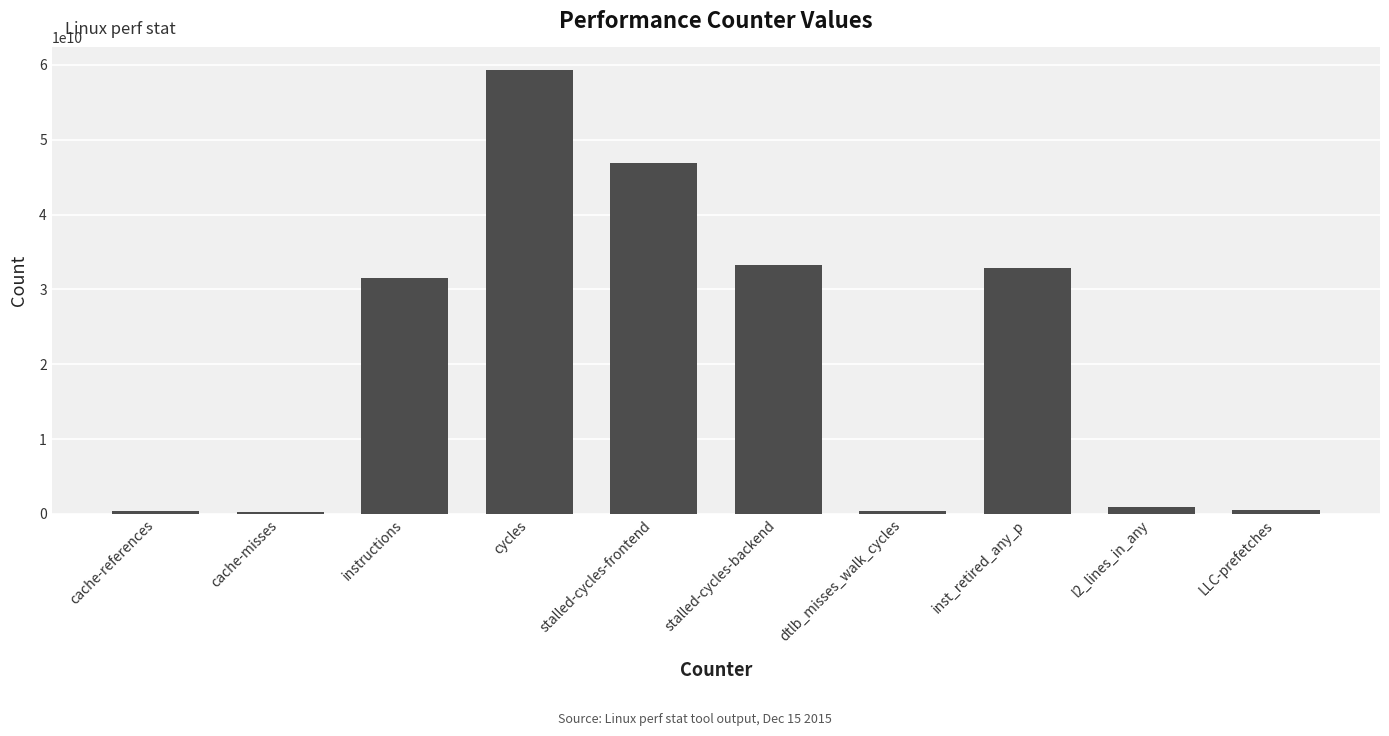

What is the ratio of the value at cycles to the value at instructions?

1.9